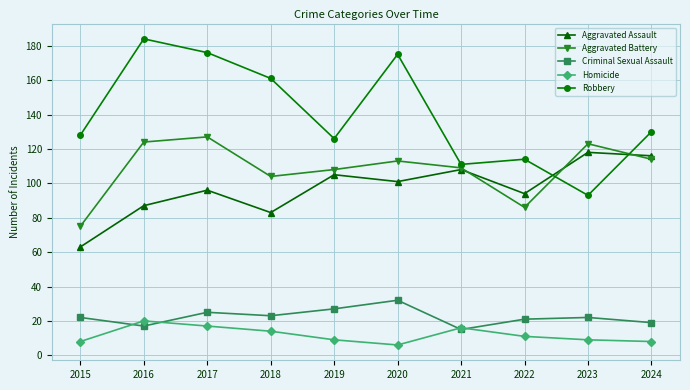

How many lines are shown in the chart?

5